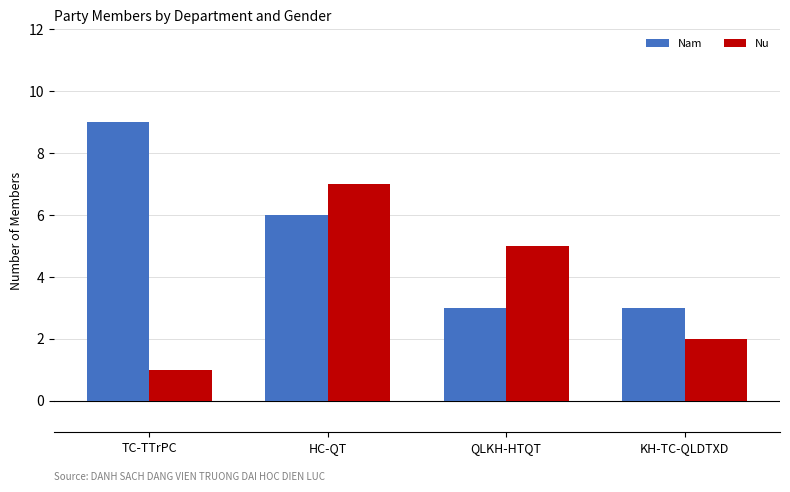

How many data points does each series have?

4